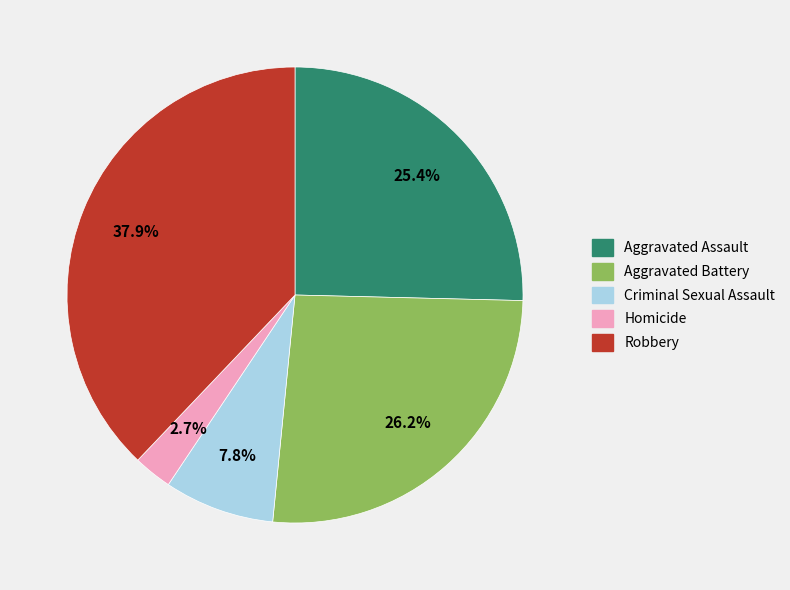

What is the ratio of the value at Robbery to the value at Aggravated Assault?

1.5